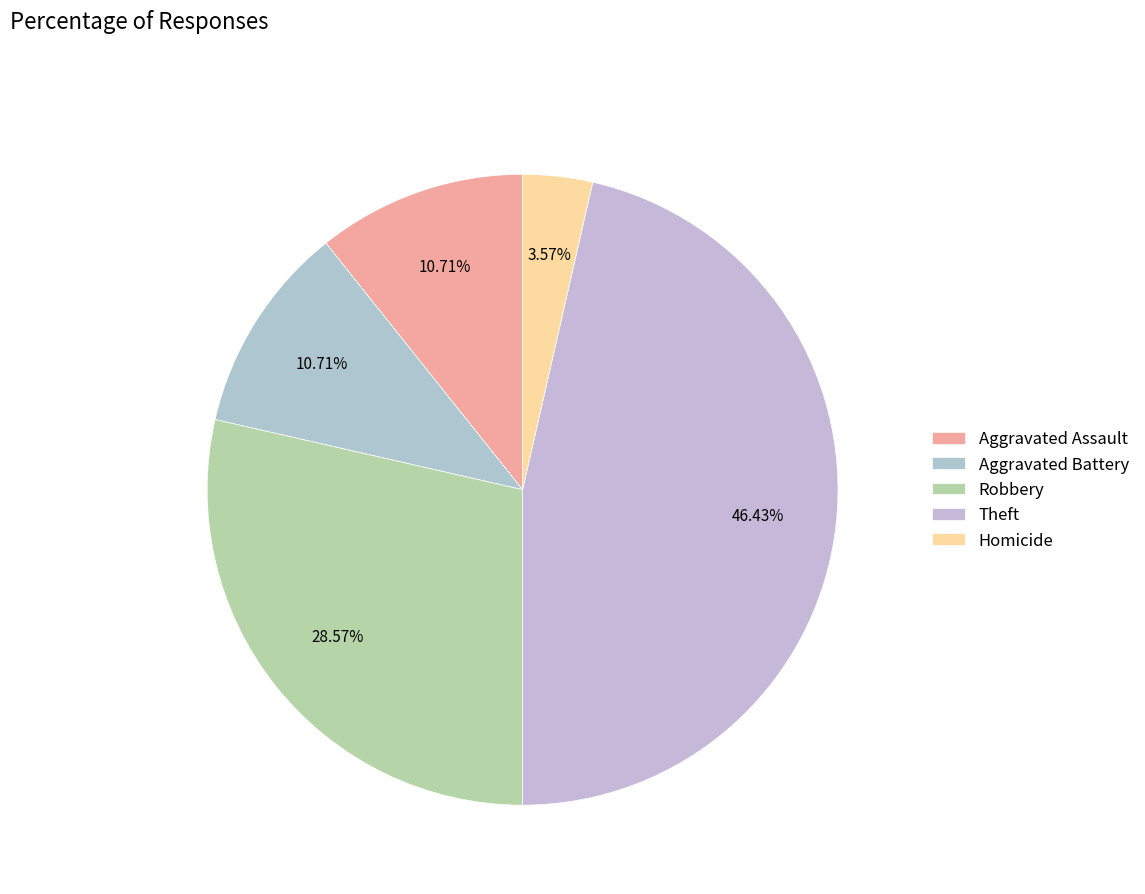

Is Aggravated Assault the majority of the pie?

No